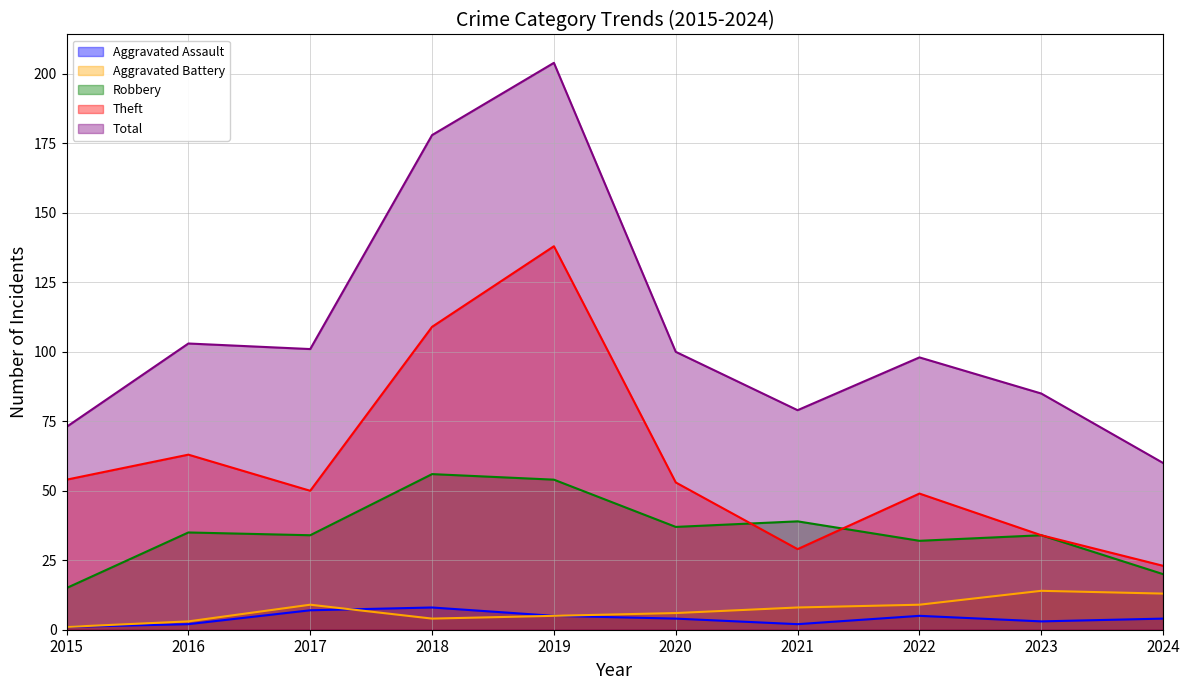

Does the chart display data point markers on the line(s)?

No